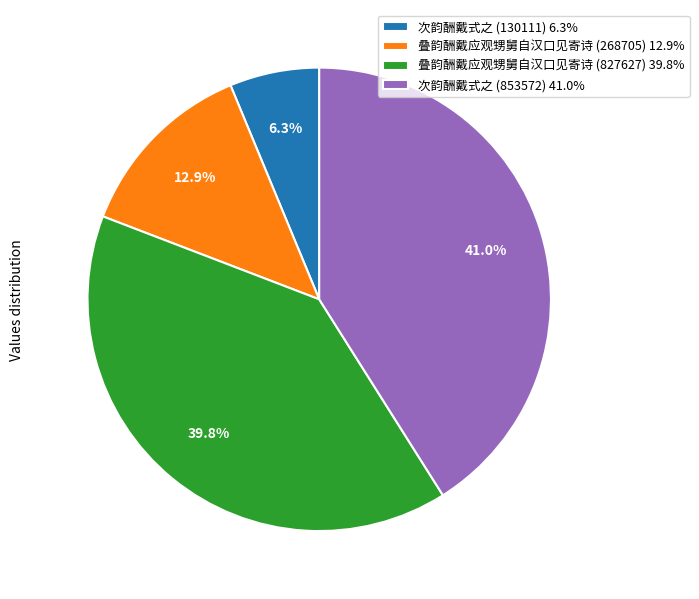

Count the number of slices in the pie.

4